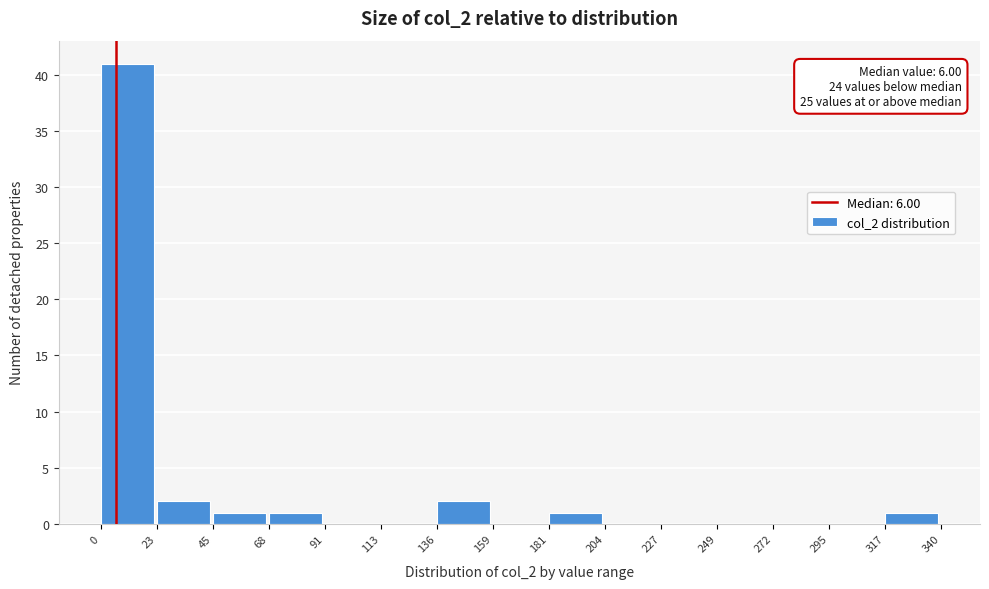

Which range on the x-axis has the tallest bar?

0 to 23